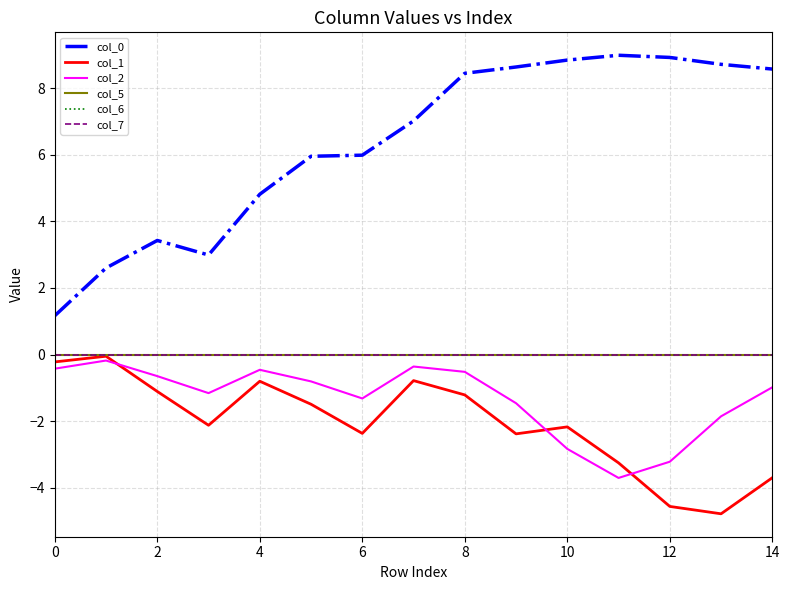

What is the value of the col_2 point at the 10th from the left?

-1.5